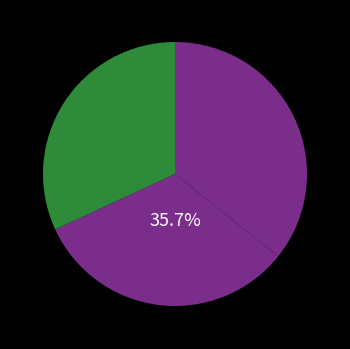

How many segments does this pie chart have?

3